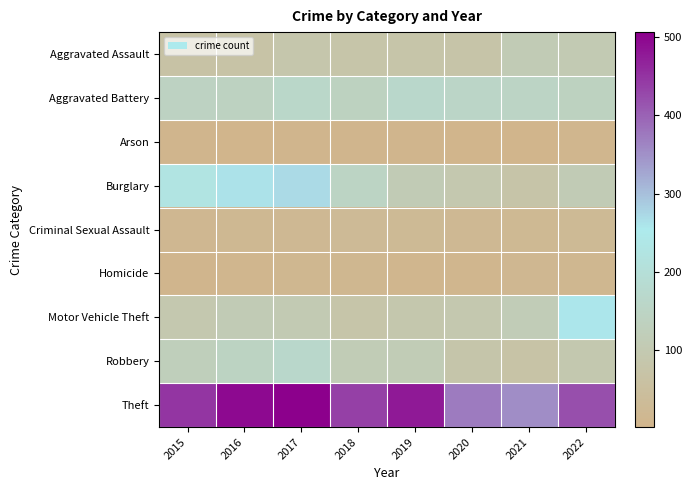

What is the minimum value shown in the chart?

2